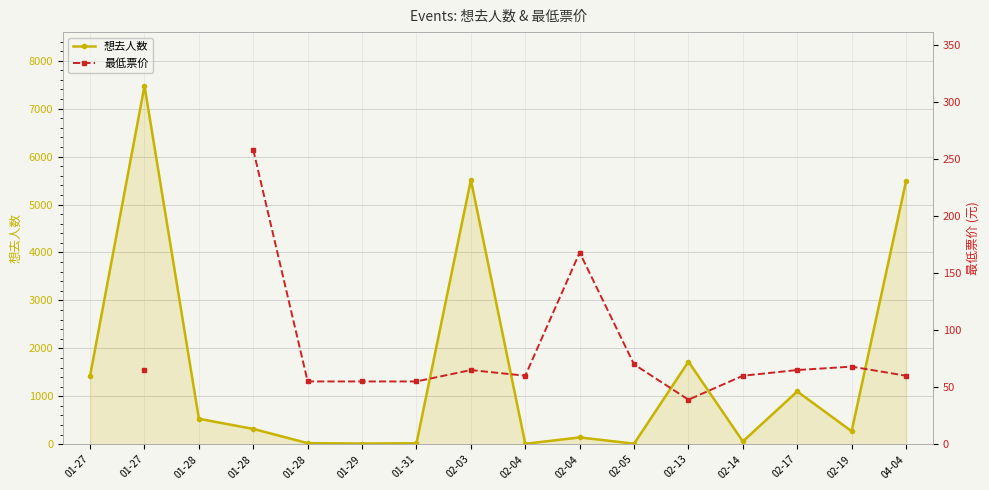

What is the difference between the second highest and second lowest values in the 想去人数 series?

5503